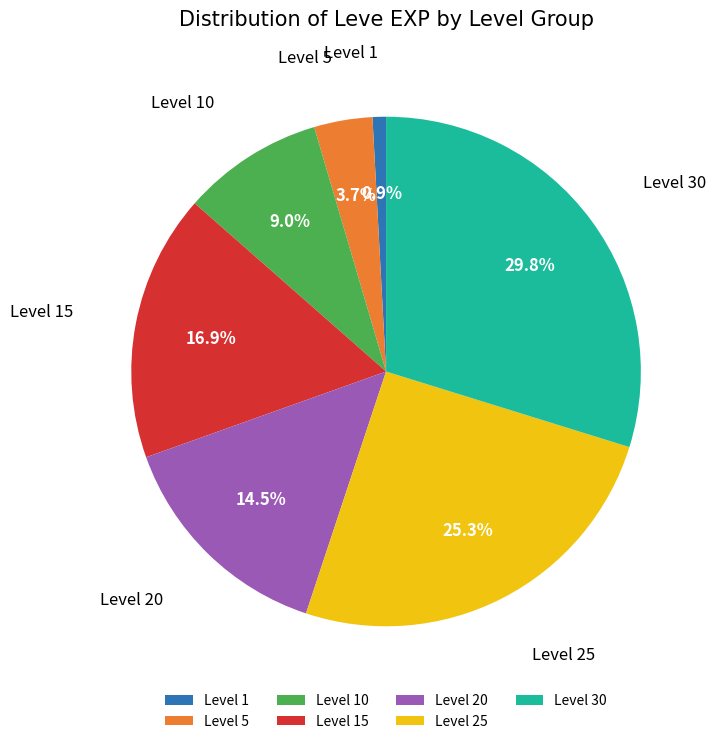

What portion of the pie excludes Level 15?

83.1%